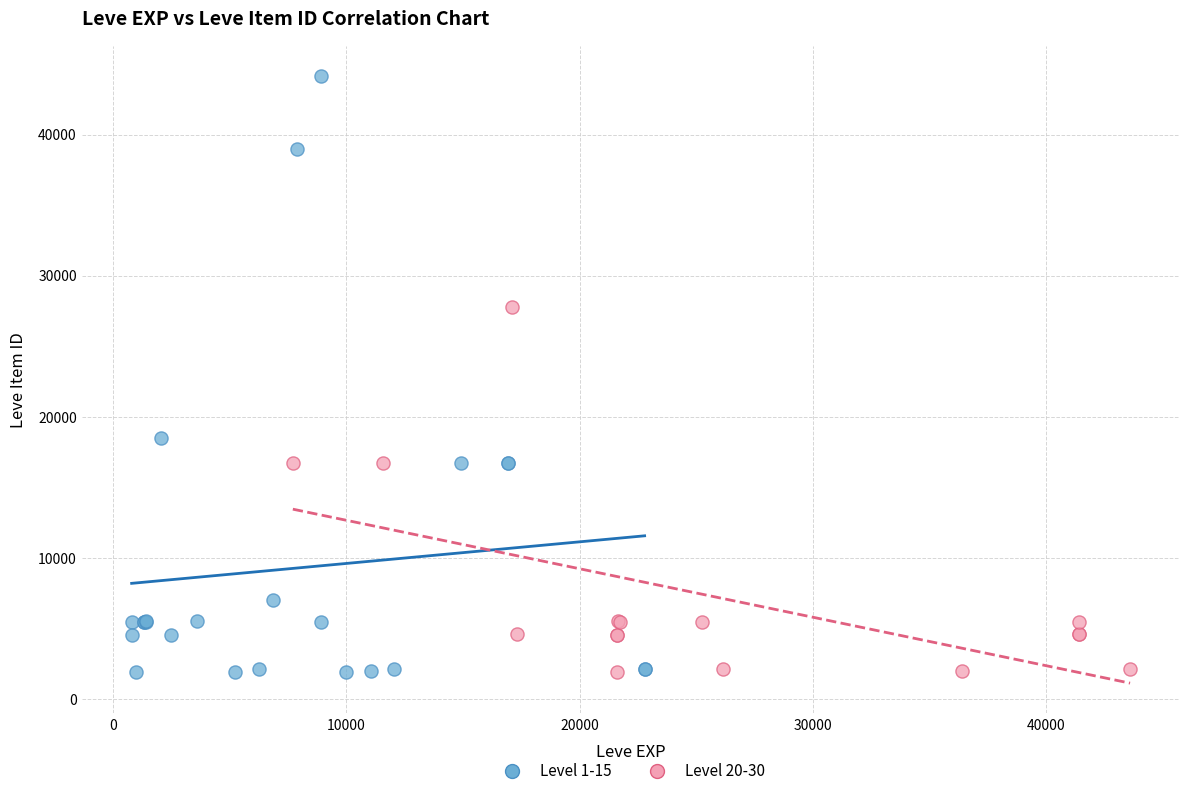

Which series has the largest Y range (max minus min)?

Level 1-15